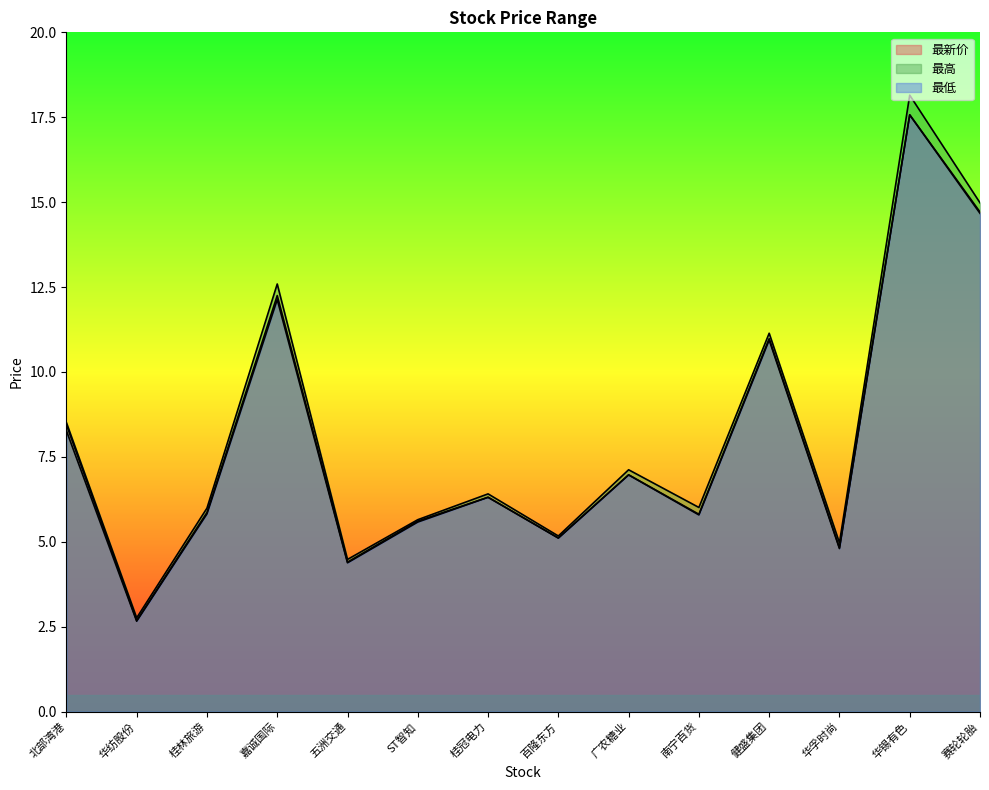

Where does the 最新价 series first go above 6?

北部湾港